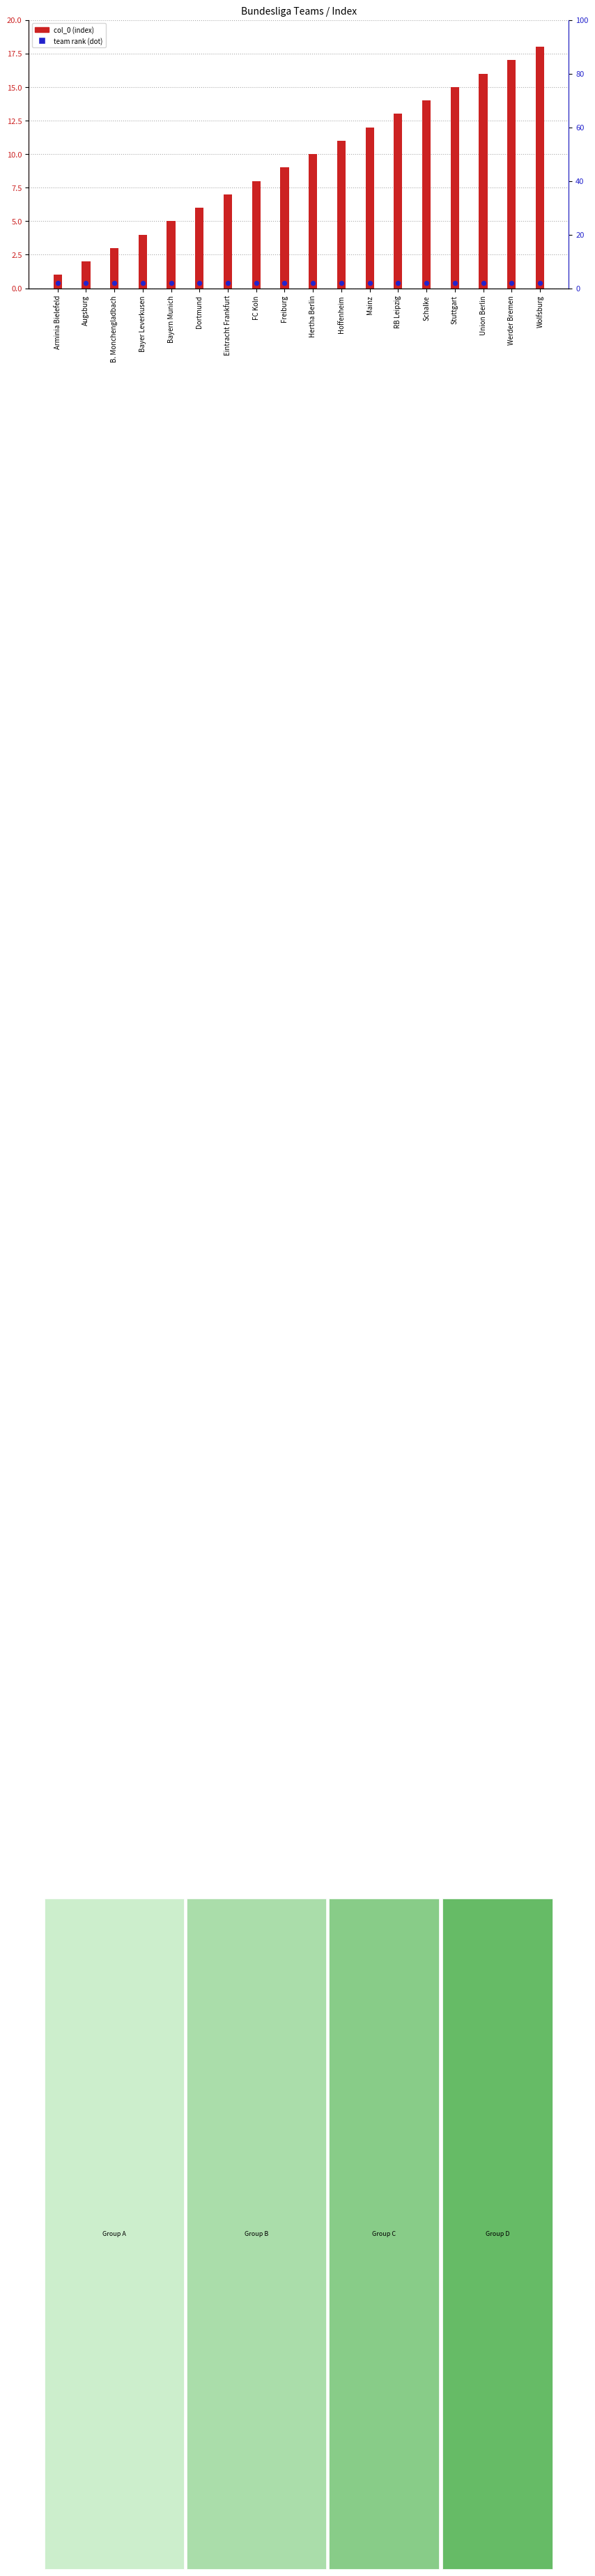

At how many categories does at least one series exceed 4?

14